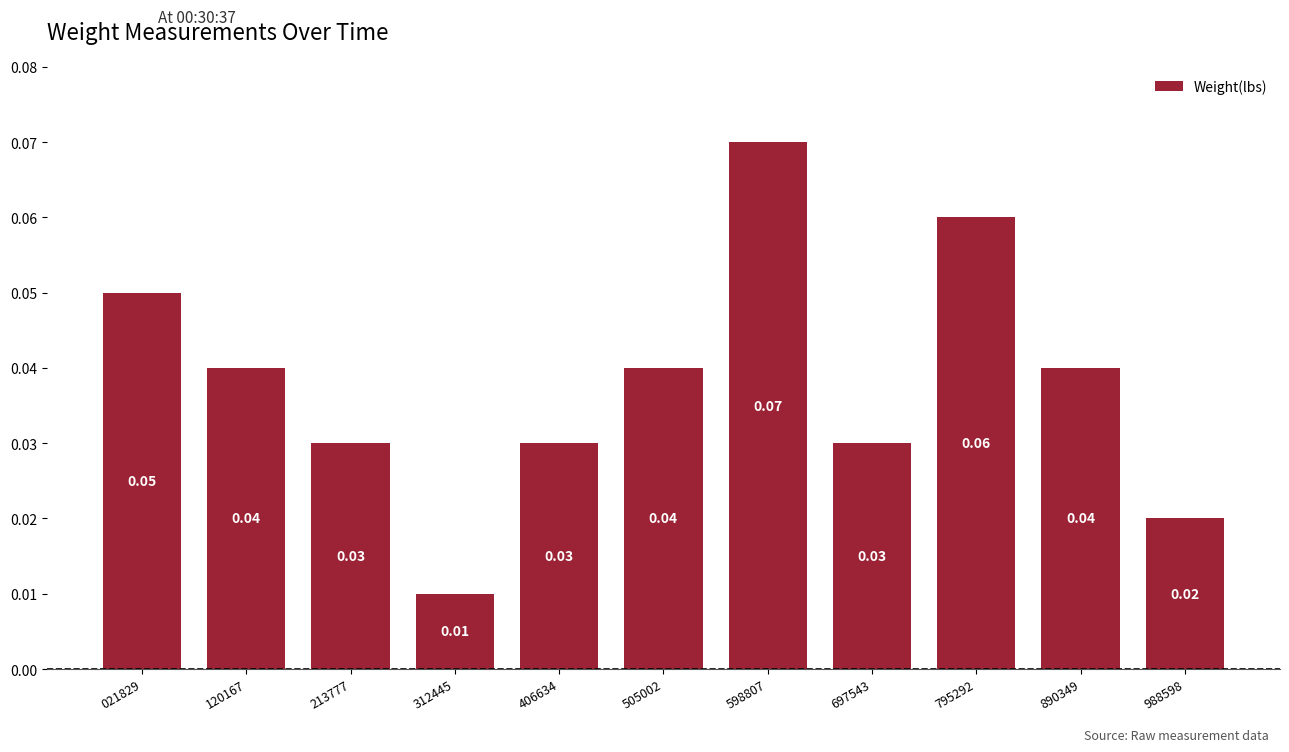

At which category does the chart reach its minimum across all series?

312445